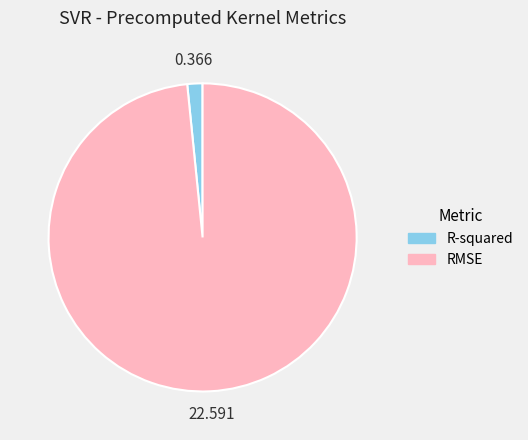

Do RMSE and R-squared together represent more than half of the pie?

Yes